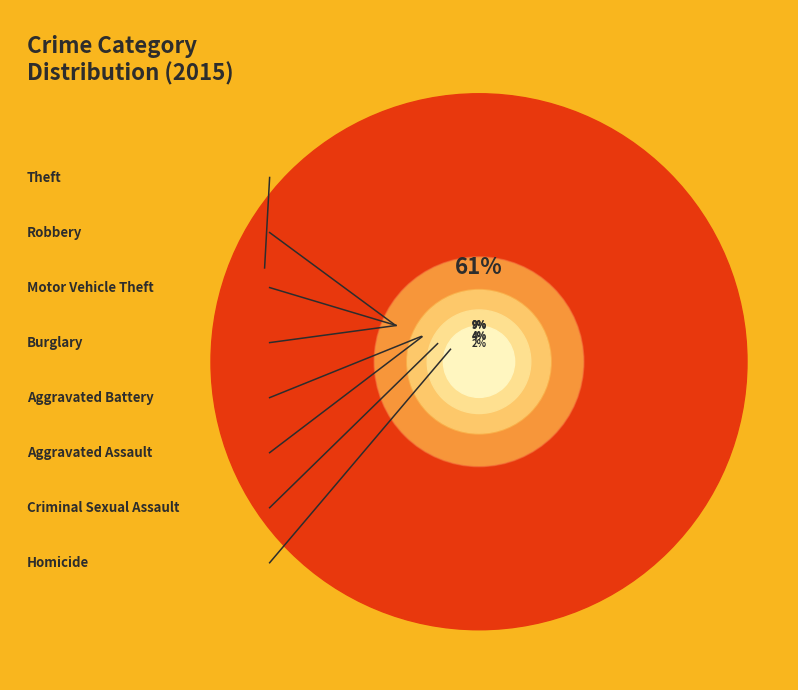

To the nearest percent, what portion does Burglary represent?

9%